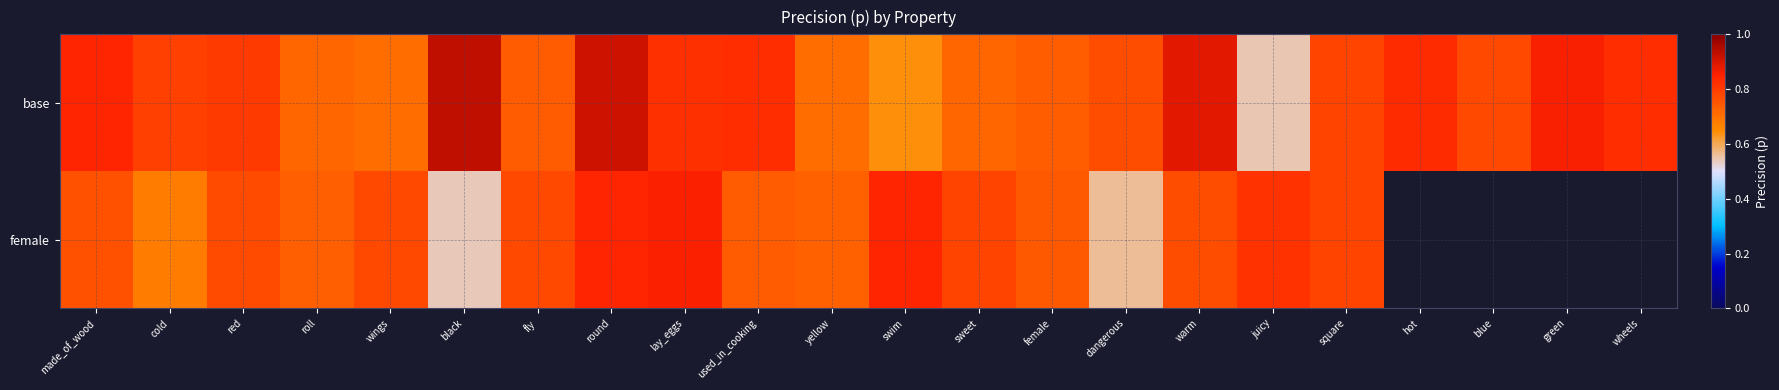

What is the maximum value for base?

0.9